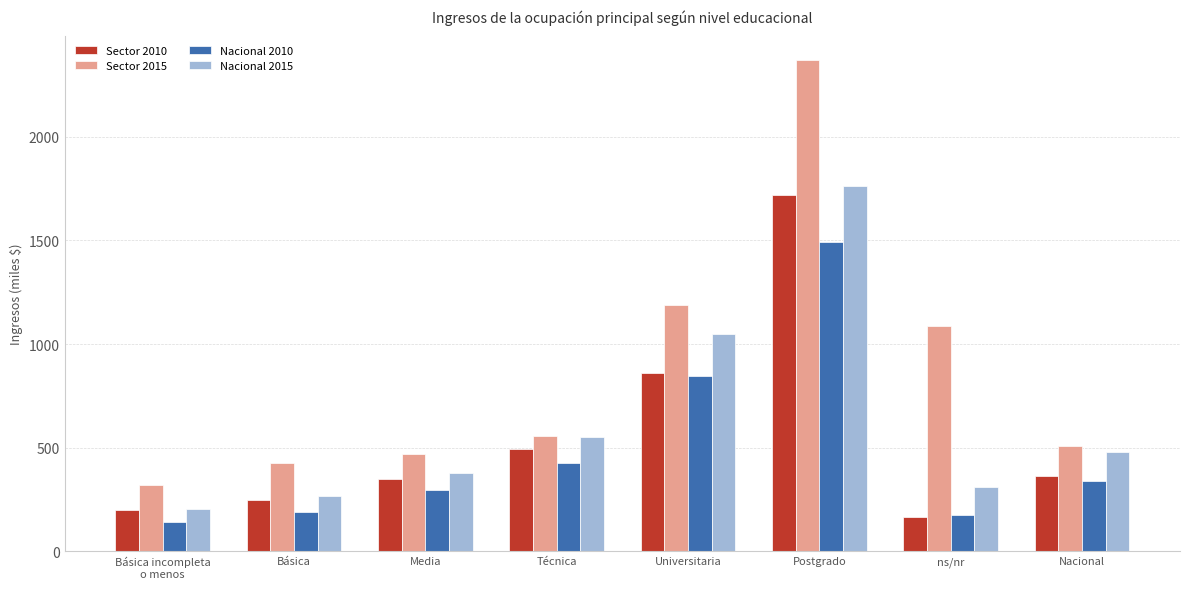

How many groups of bars are there?

8